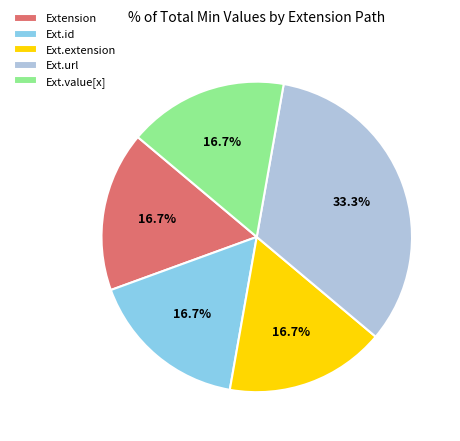

What portion of the pie excludes Ext.id?

83.3%